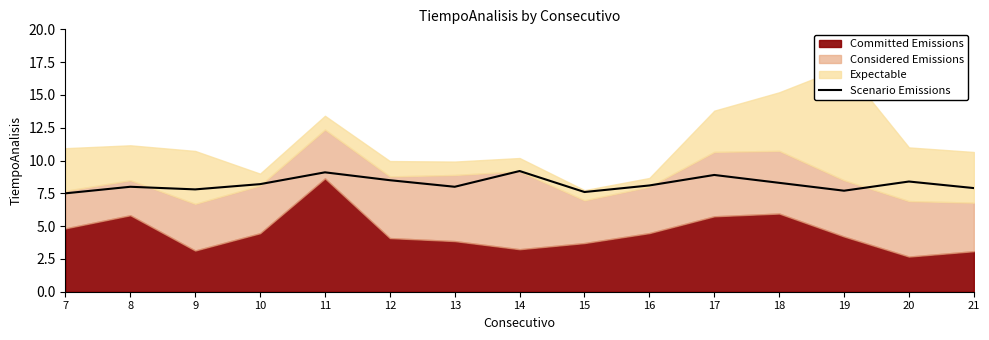

List the labels in order of value, largest first.

14, 11, 17, 12, 20, 18, 10, 16, 8, 13, 21, 9, 19, 15, 7